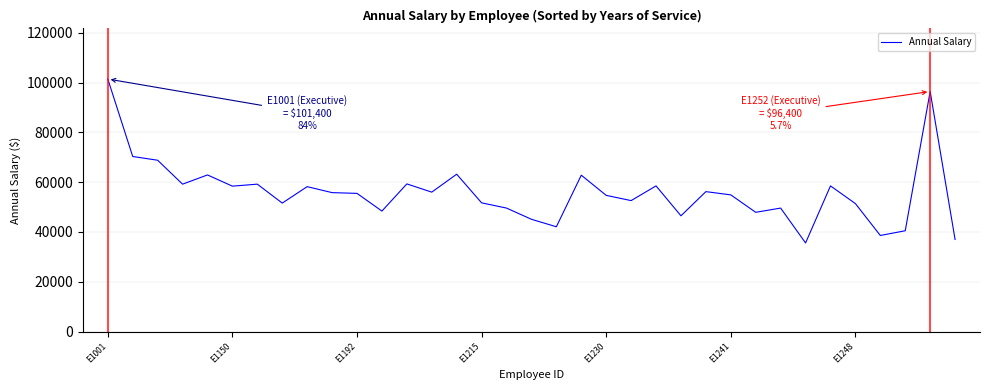

What is the greatest value displayed?

101400